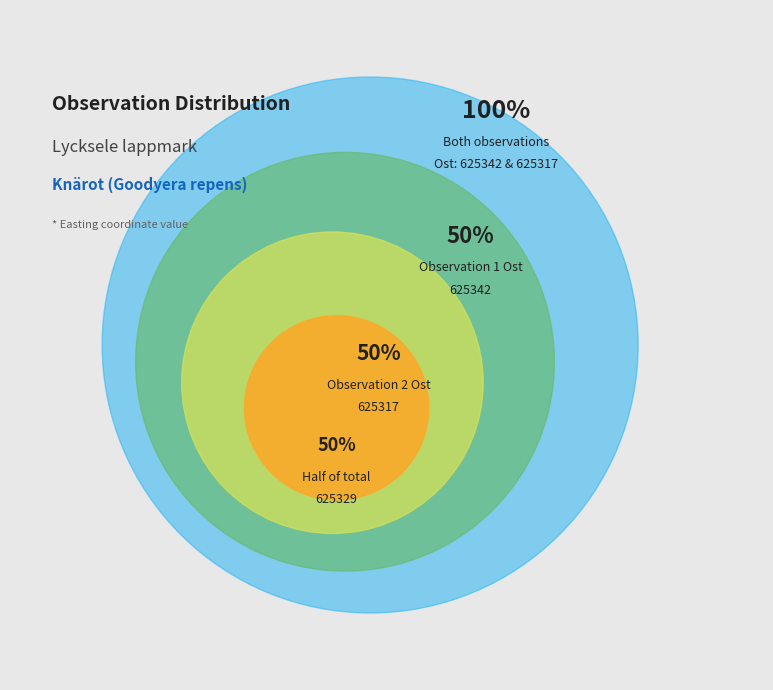

Is there a majority slice in this chart?

Yes